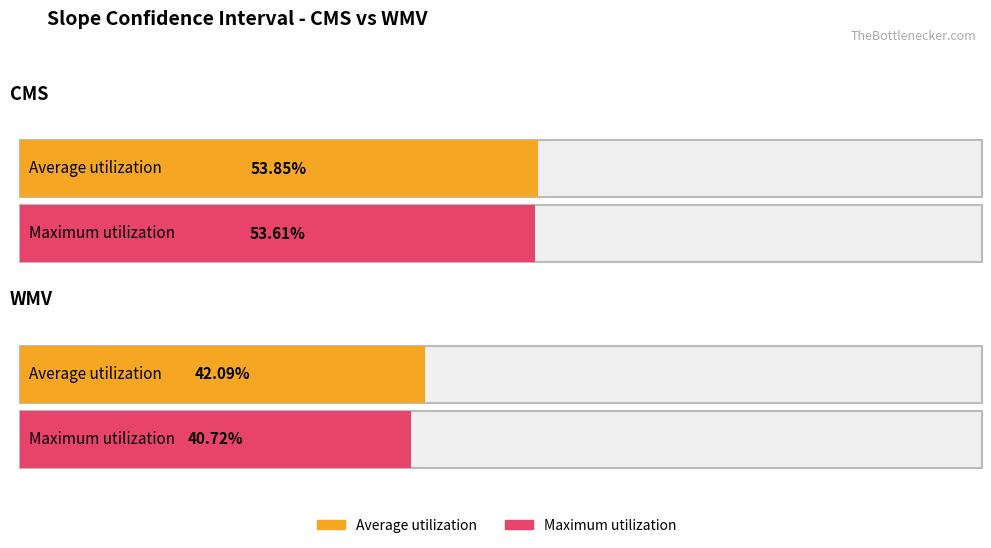

Reading left to right, extract all data points from this chart.

Average utilization: 0.5	0.4
Maximum utilization: 0.5	0.4